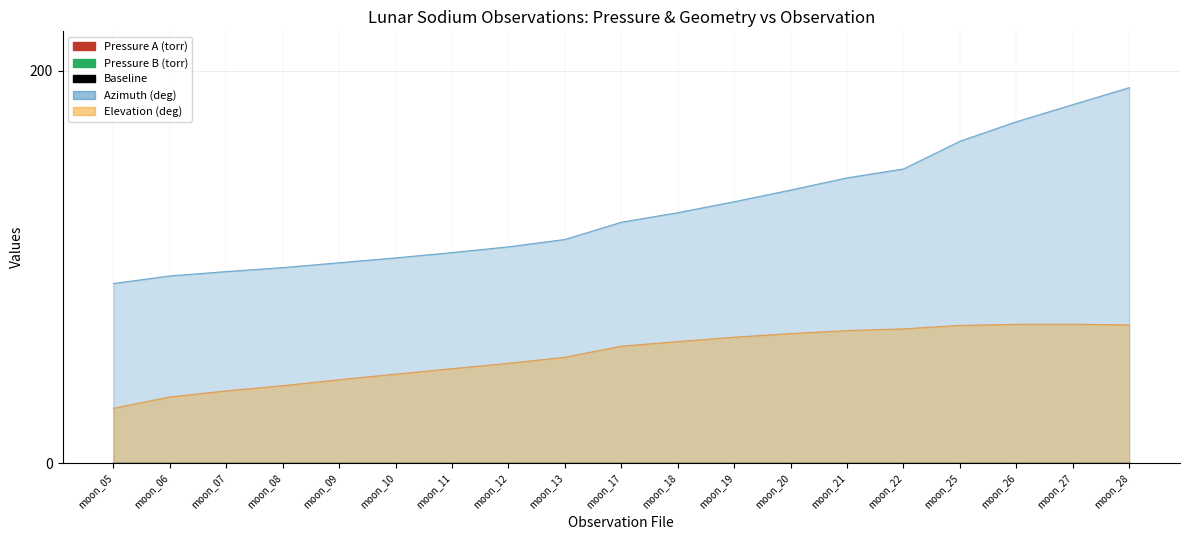

What is the difference between the highest and lowest values at moon_09?

870